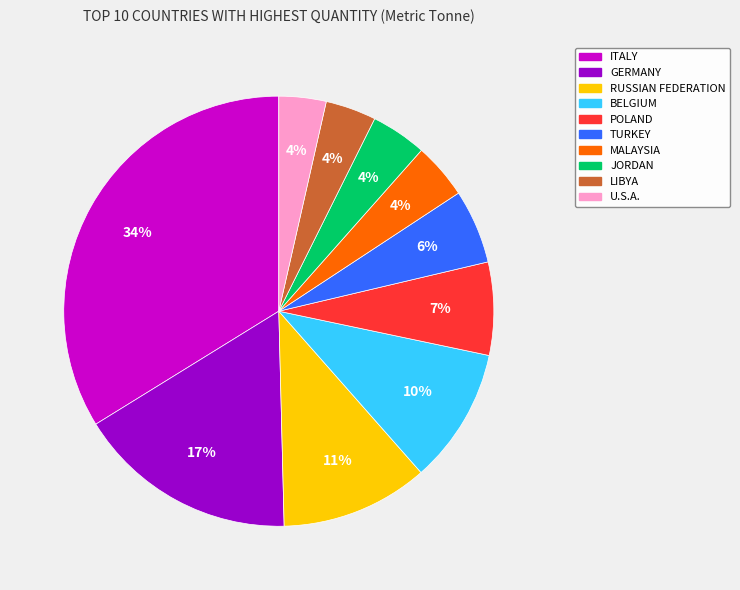

To the nearest percent, what percentage of the pie is BELGIUM?

10%